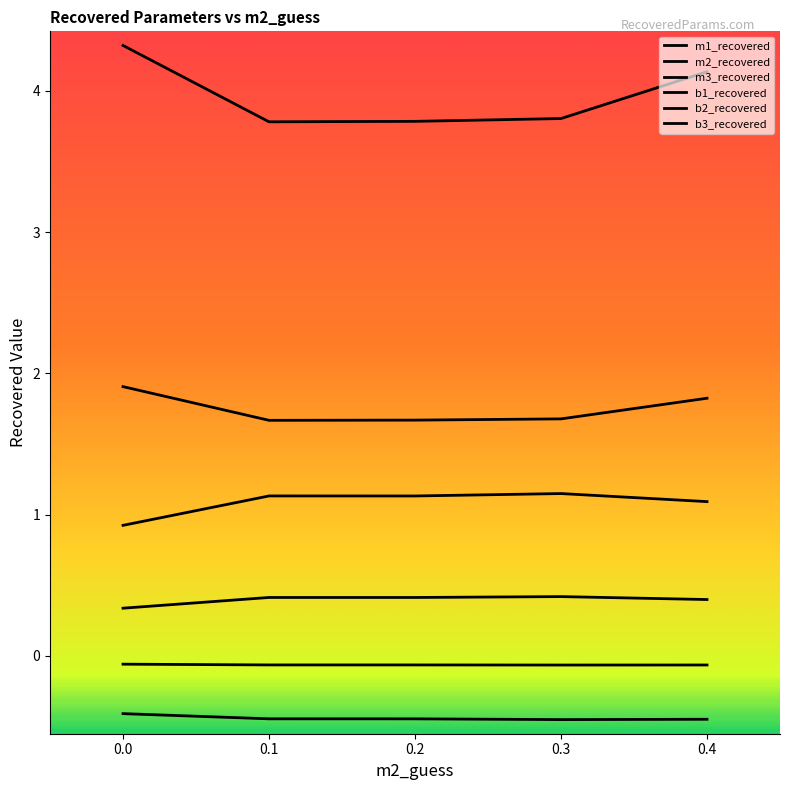

How many series are shown in this chart?

6